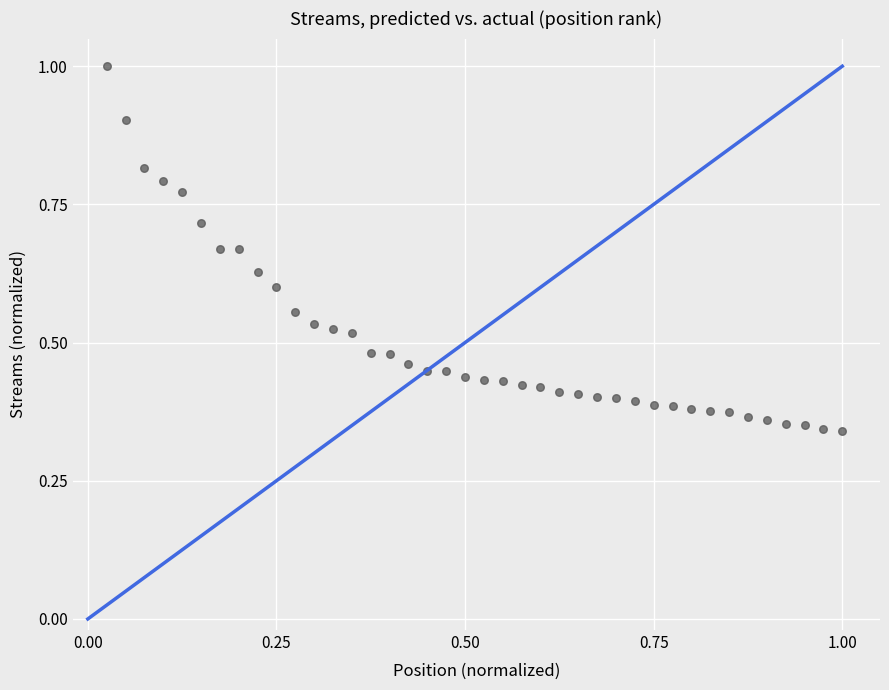

What is the range of X values (max minus min)?

1.0